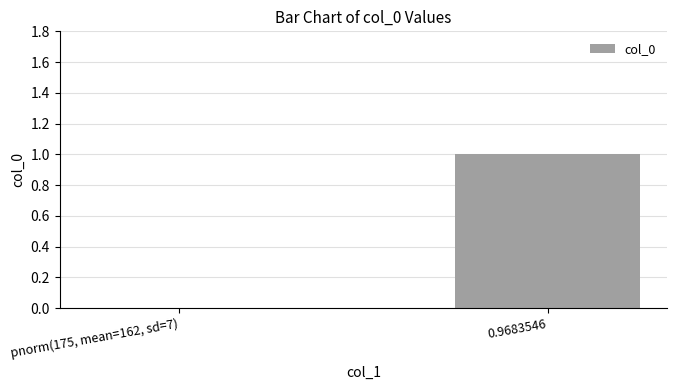

Reading left to right, what are all the values shown in this chart?

pnorm(175, mean=162, sd=7)=0	0.9683546=1